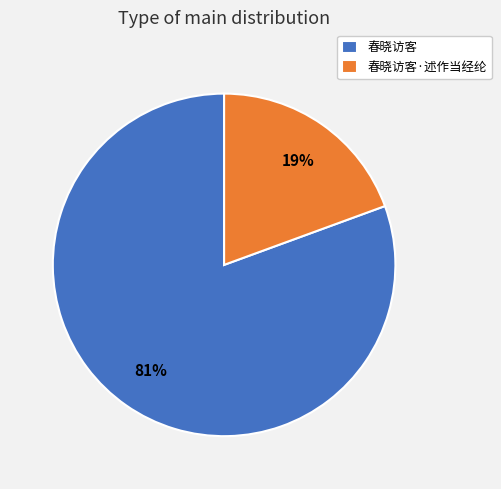

Between 春晓访客 and 春晓访客·述作当经纶, which is larger?

春晓访客